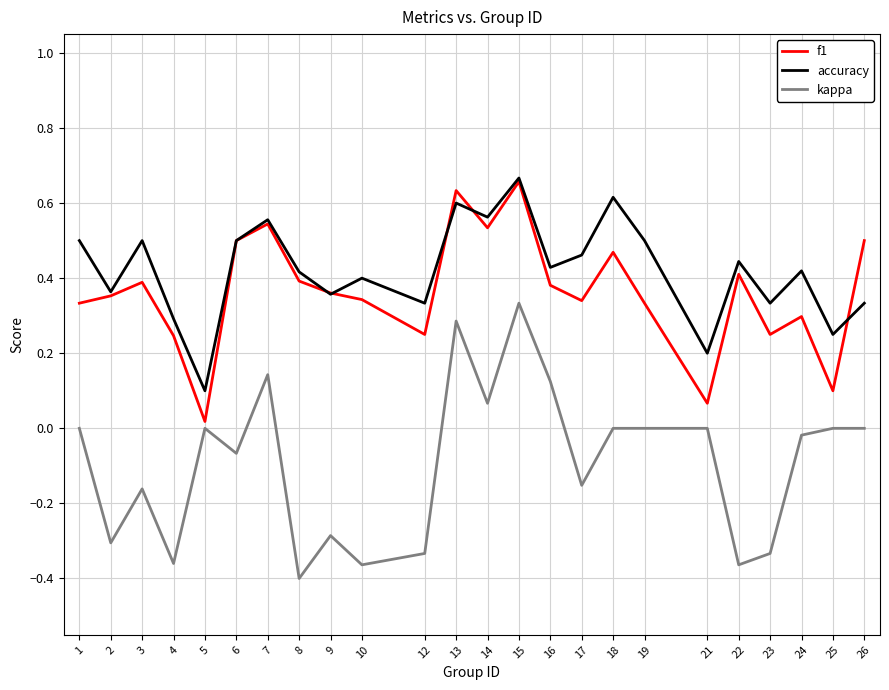

At which category is the sum across all series the highest?

15